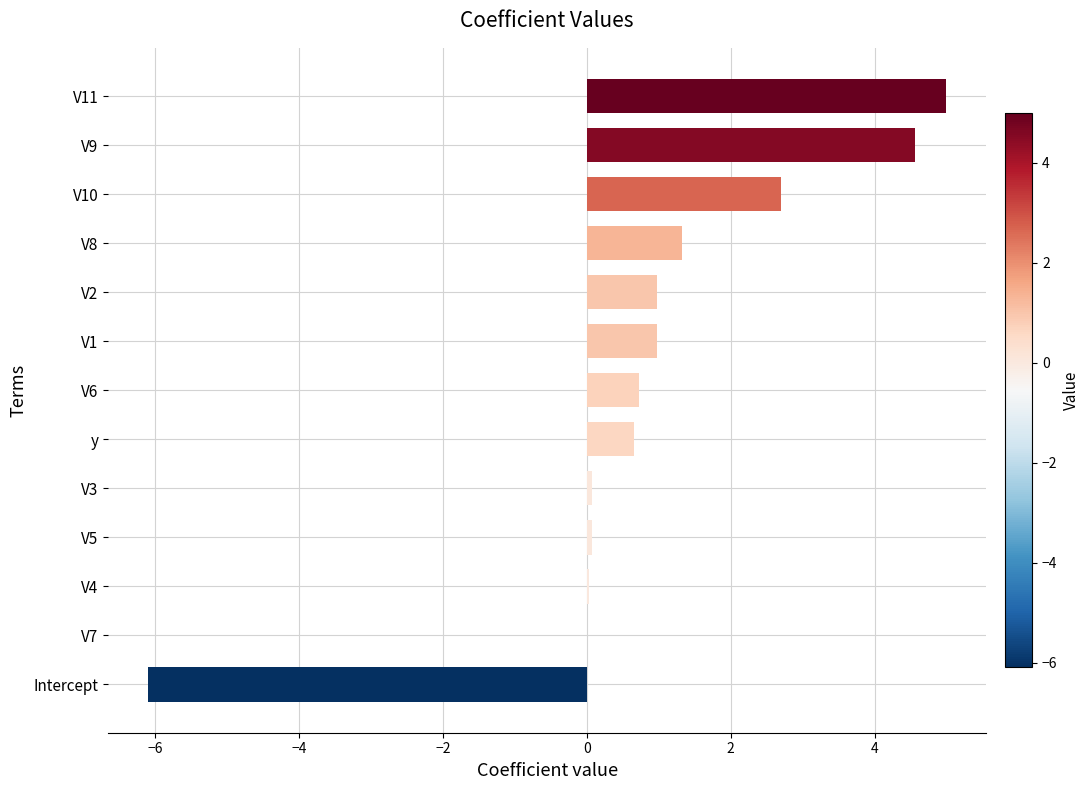

What is the sum of all values?

11.0